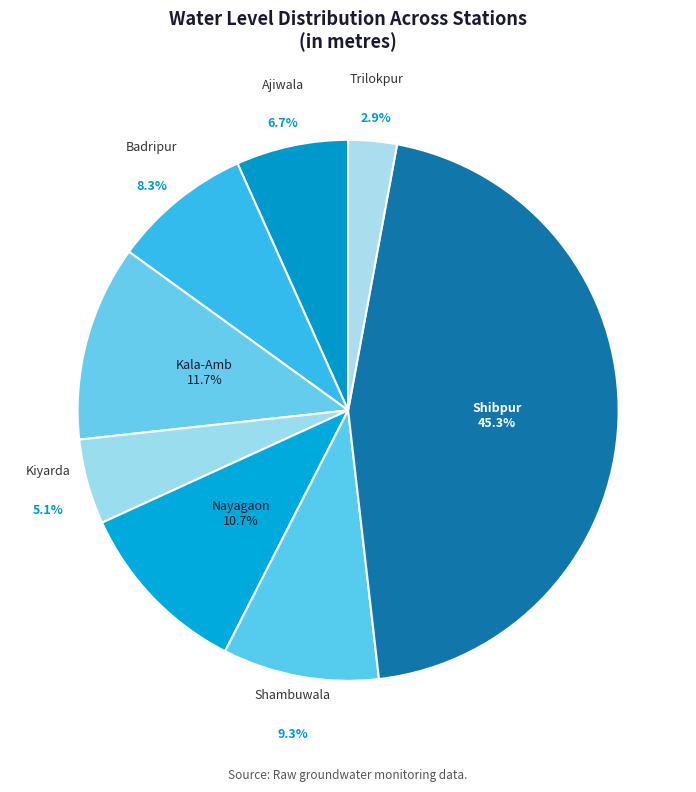

What is the ratio of the value at Shambuwala to the value at Kiyarda?

1.8